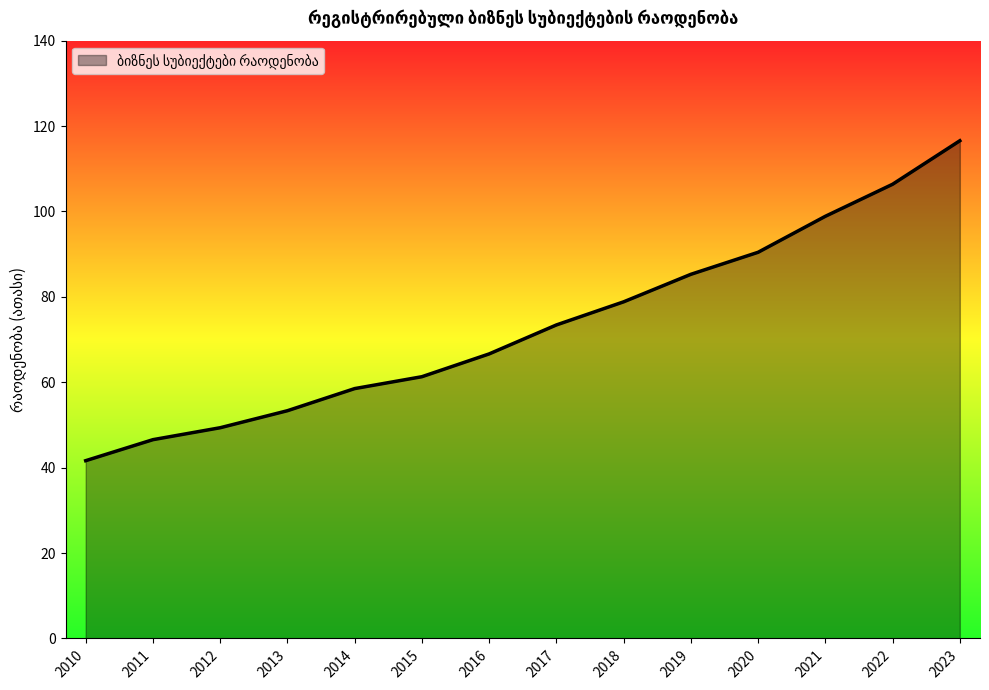

What is the maximum value shown in the chart?

116.6